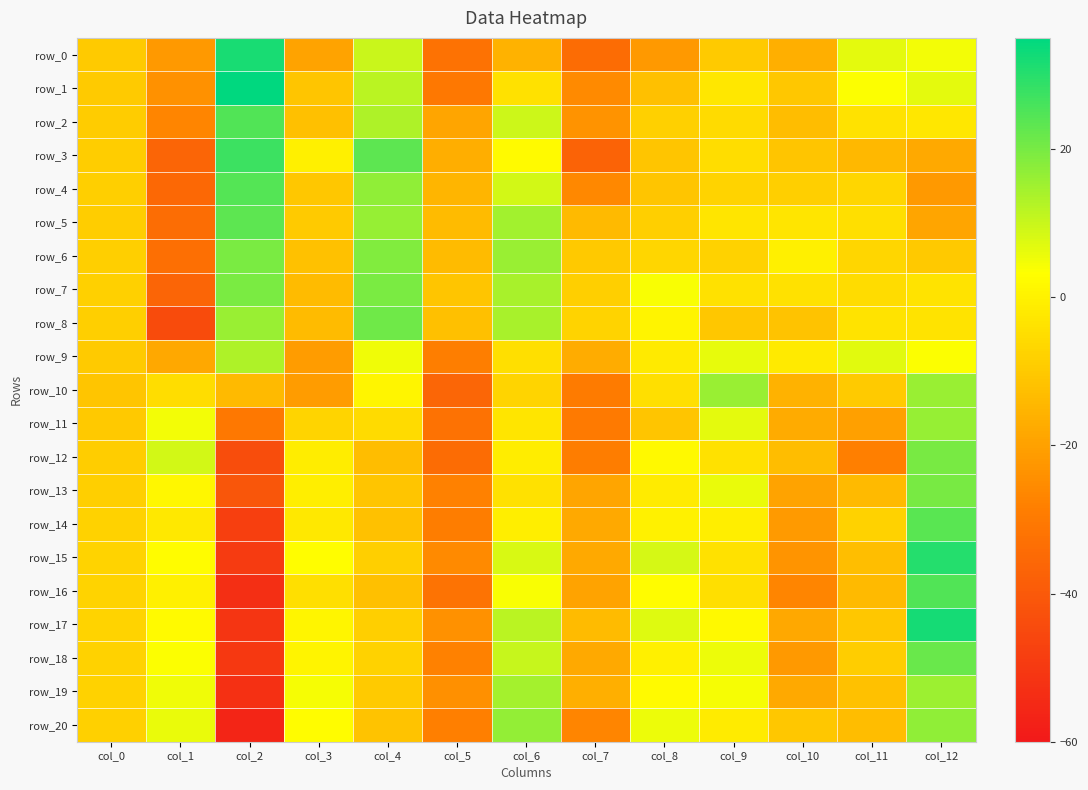

Between col_1 and col_3, which series saw the biggest shift?

row_3